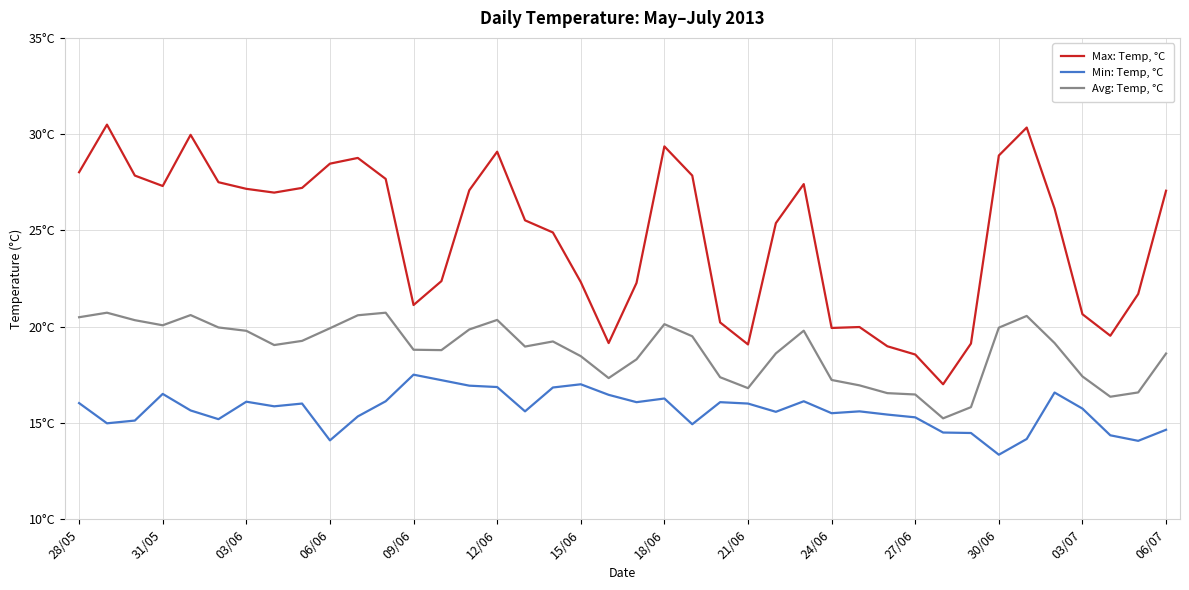

What is the value of the Min: Temp, °C point at the 17th from the left?

15.6